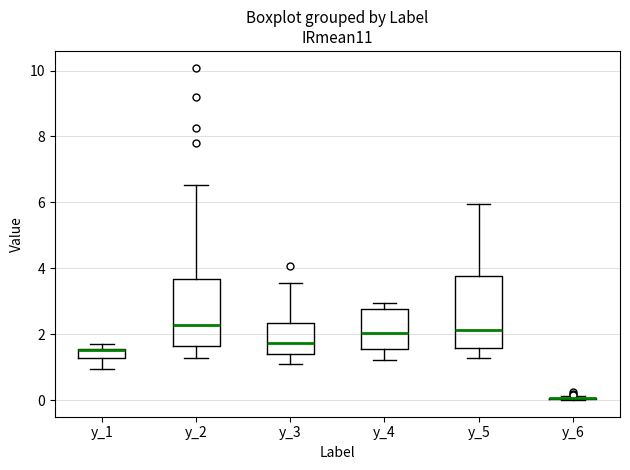

Where does the lower whisker of the box for y_5 end on the y-axis? The values are not printed on the chart, so give them approximately, as read against the axis.

1.2